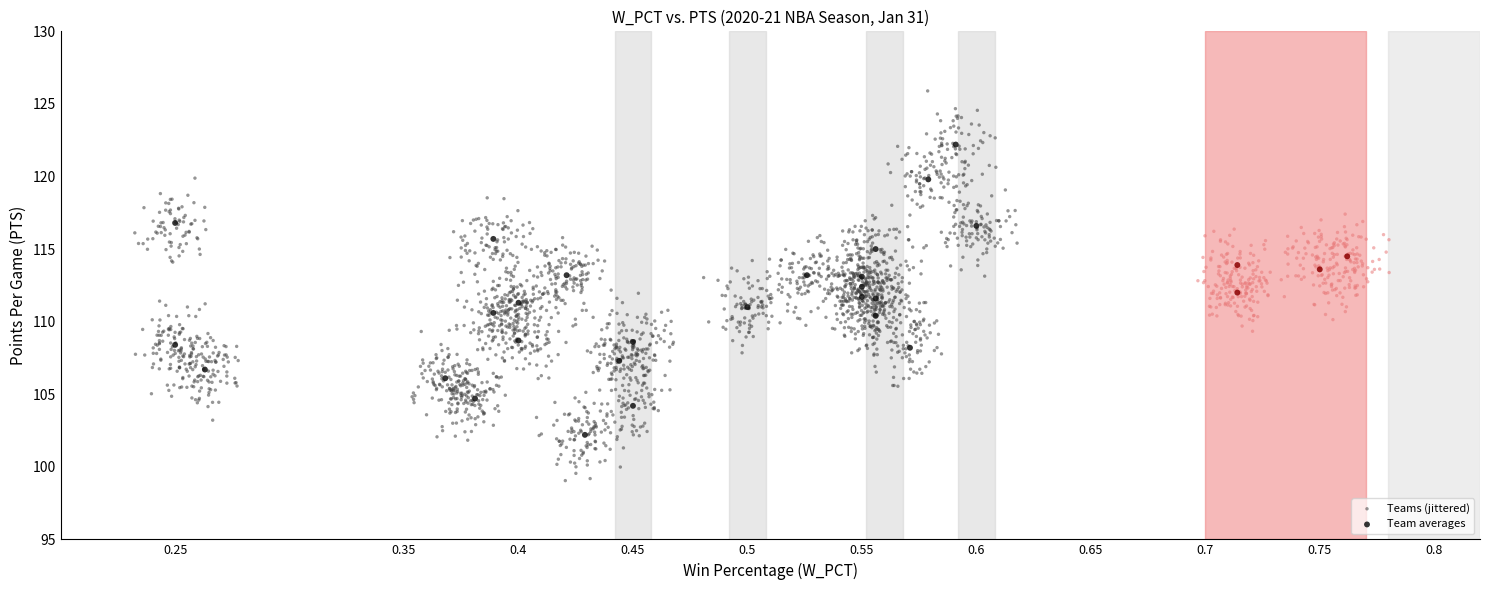

Which series reaches the maximum Y coordinate?

Teams (jittered)